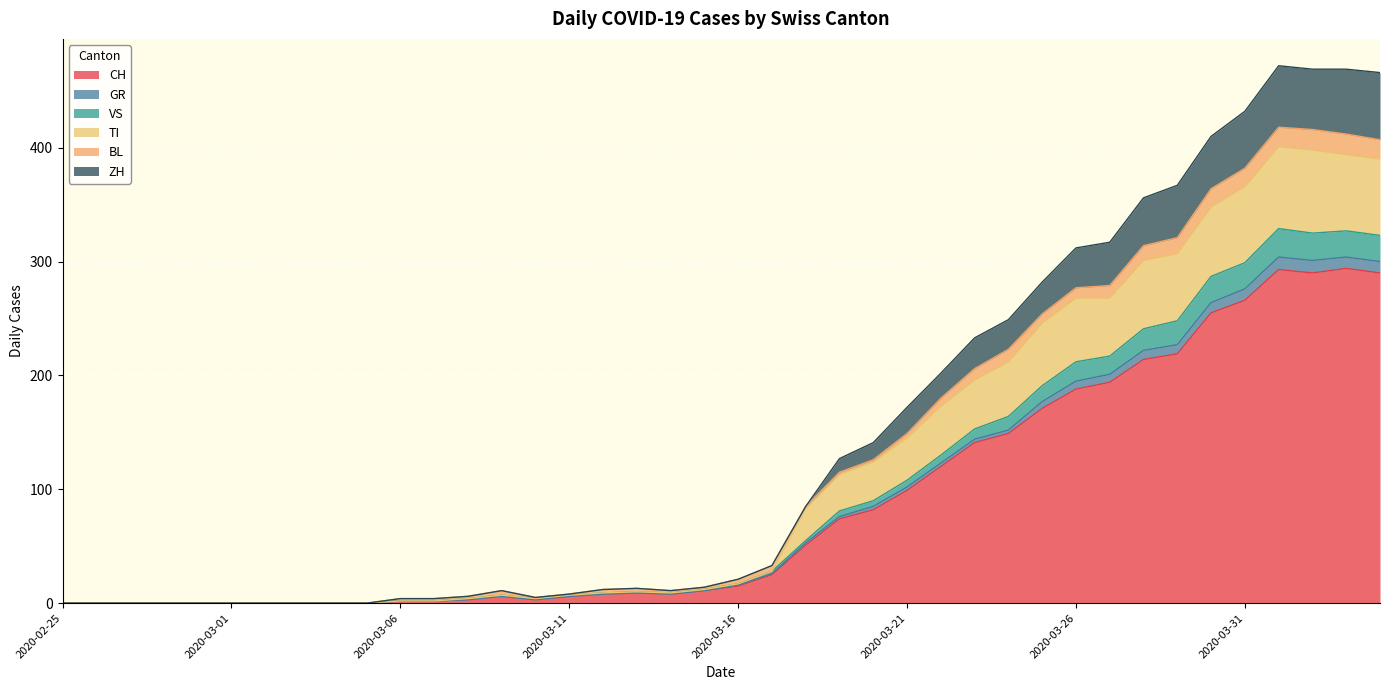

What are all the series names shown in the legend?

CH, GR, VS, TI, BL, ZH